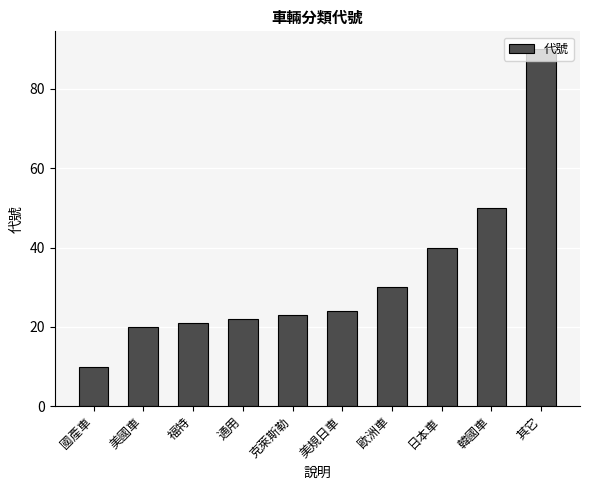

The value at 國產車 is 10. True or false?

True